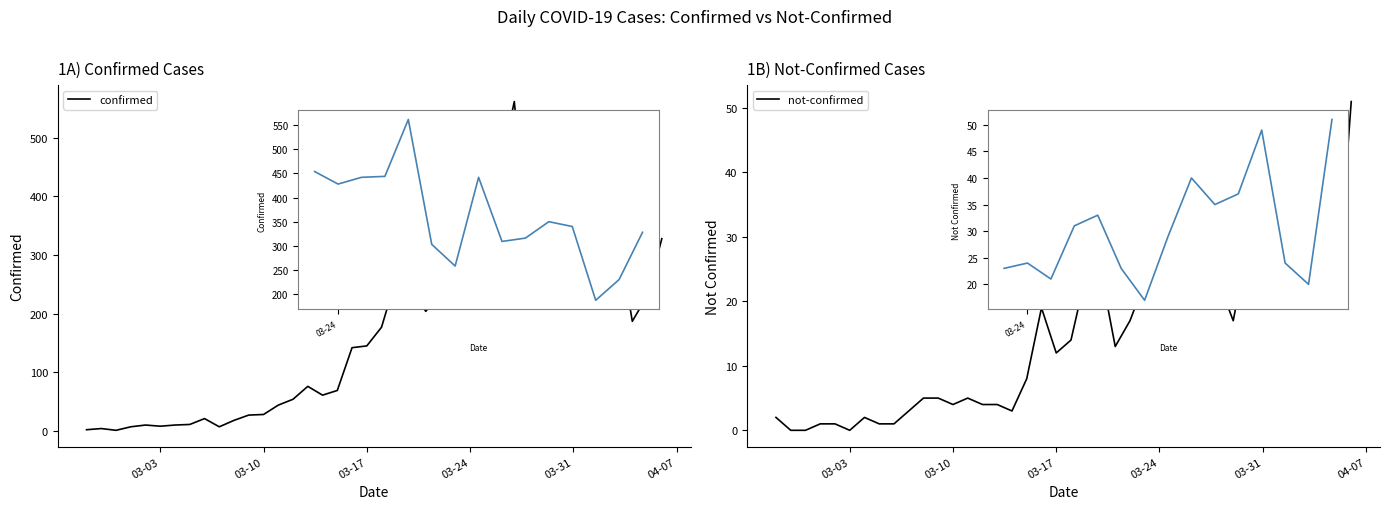

Where is confirmed nearest to the value 281?

21